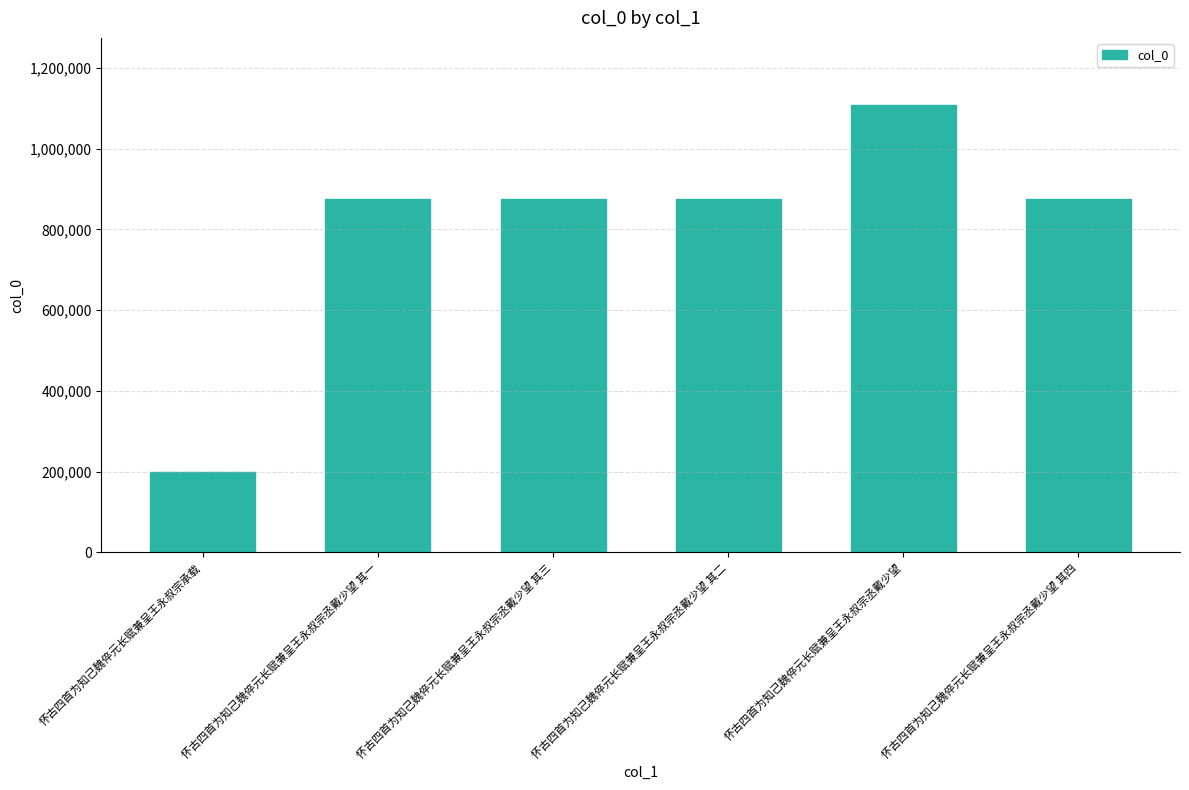

Which has a higher value, 怀古四首为知己魏倅元长赋兼呈王永叔宗丞戴少望 其一 or 怀古四首为知己魏倅元长赋兼呈王永叔宗承载?

怀古四首为知己魏倅元长赋兼呈王永叔宗丞戴少望 其一